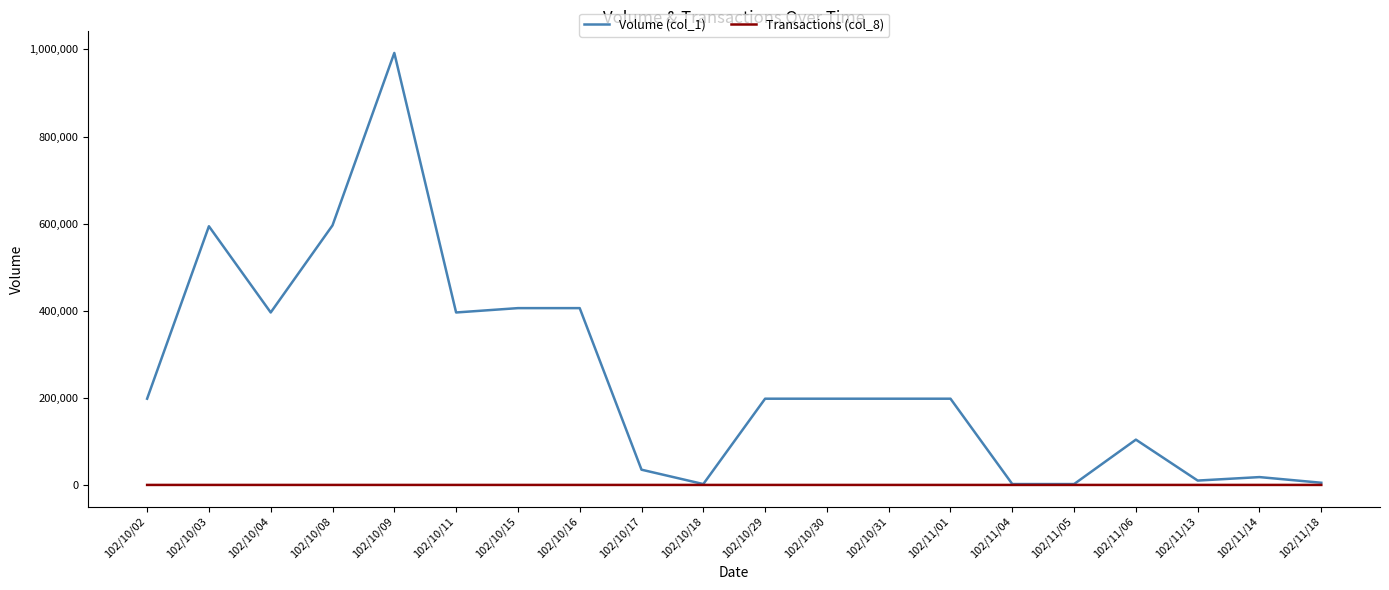

Which category has the highest value across all series?

102/10/09